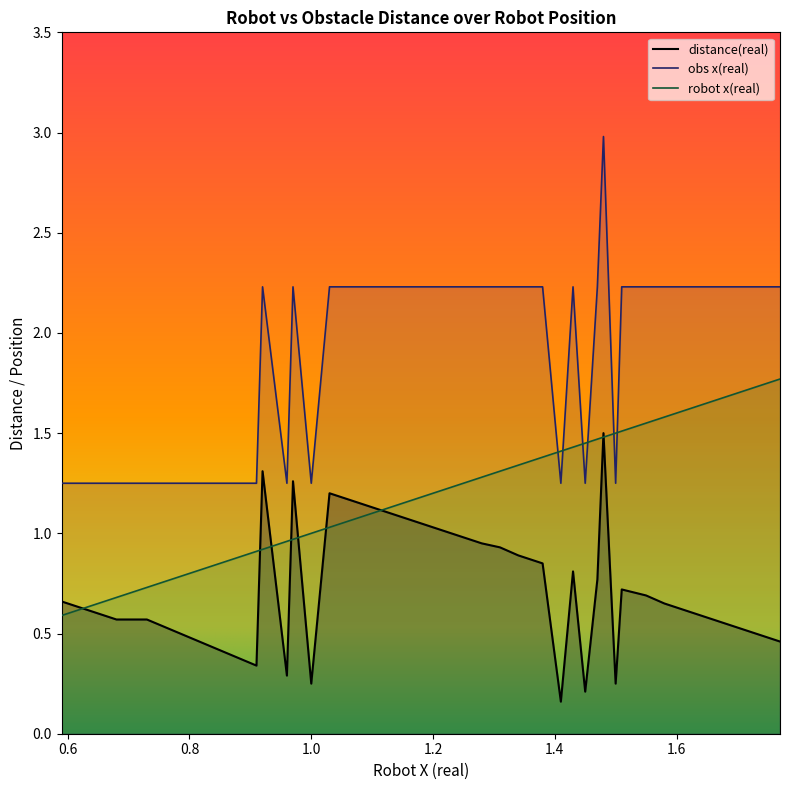

What is the difference between the highest and lowest values at 1.16?

1.2